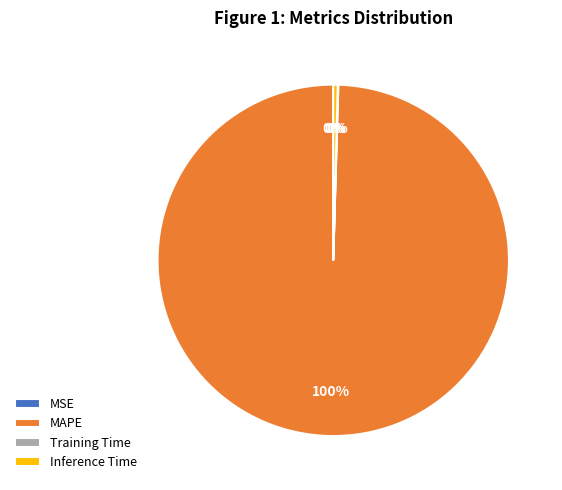

Do MAPE and Inference Time together represent more than half of the pie?

Yes